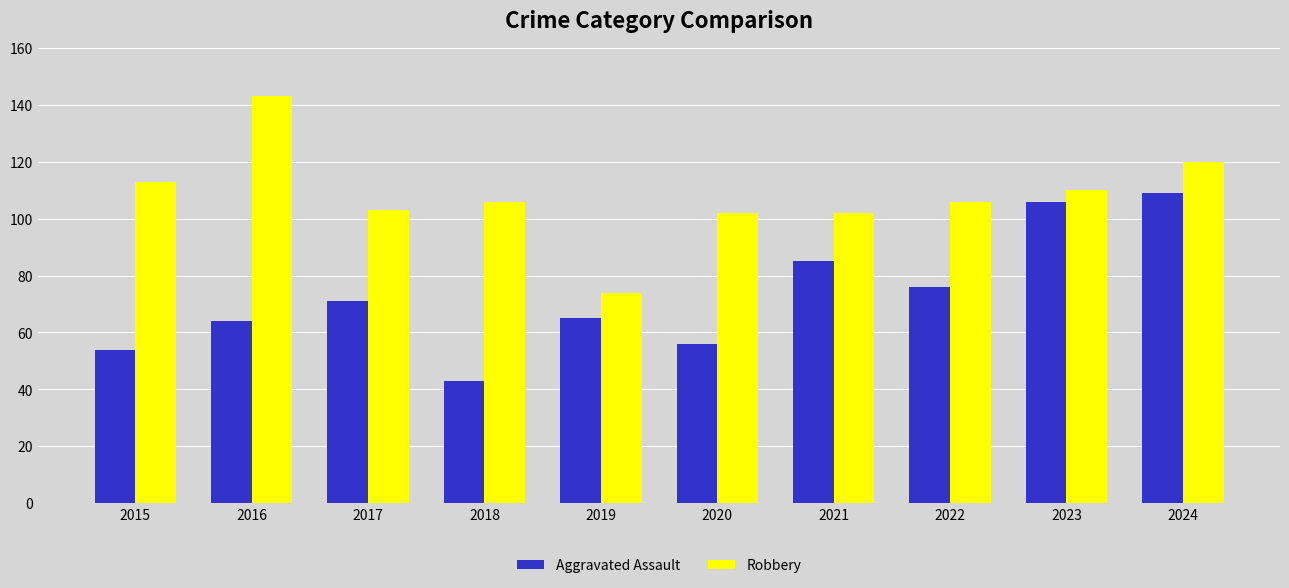

Is the value of Robbery at 2016 greater than the value of Aggravated Assault at 2023?

Yes